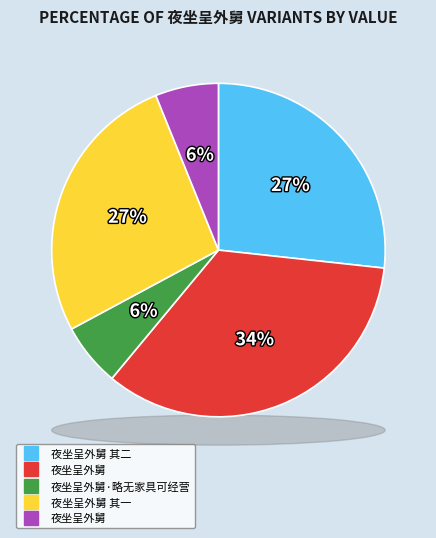

Does 夜坐呈外舅 其二 account for over 50% of the chart?

No